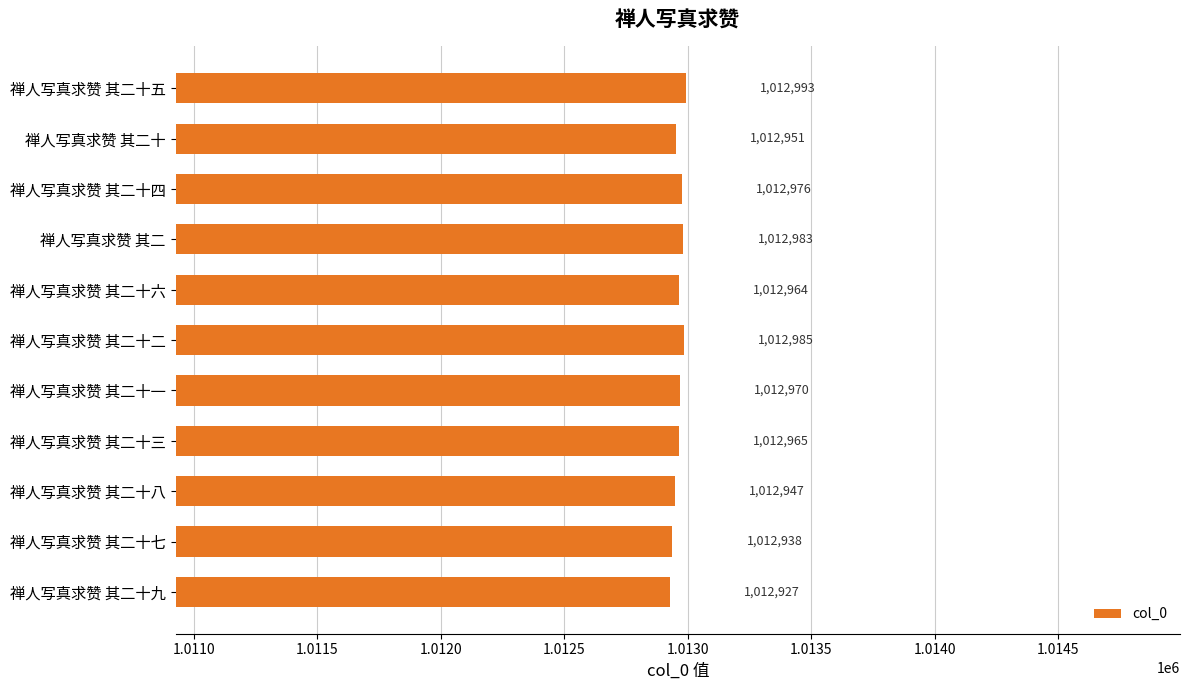

Are the bars horizontal?

Yes